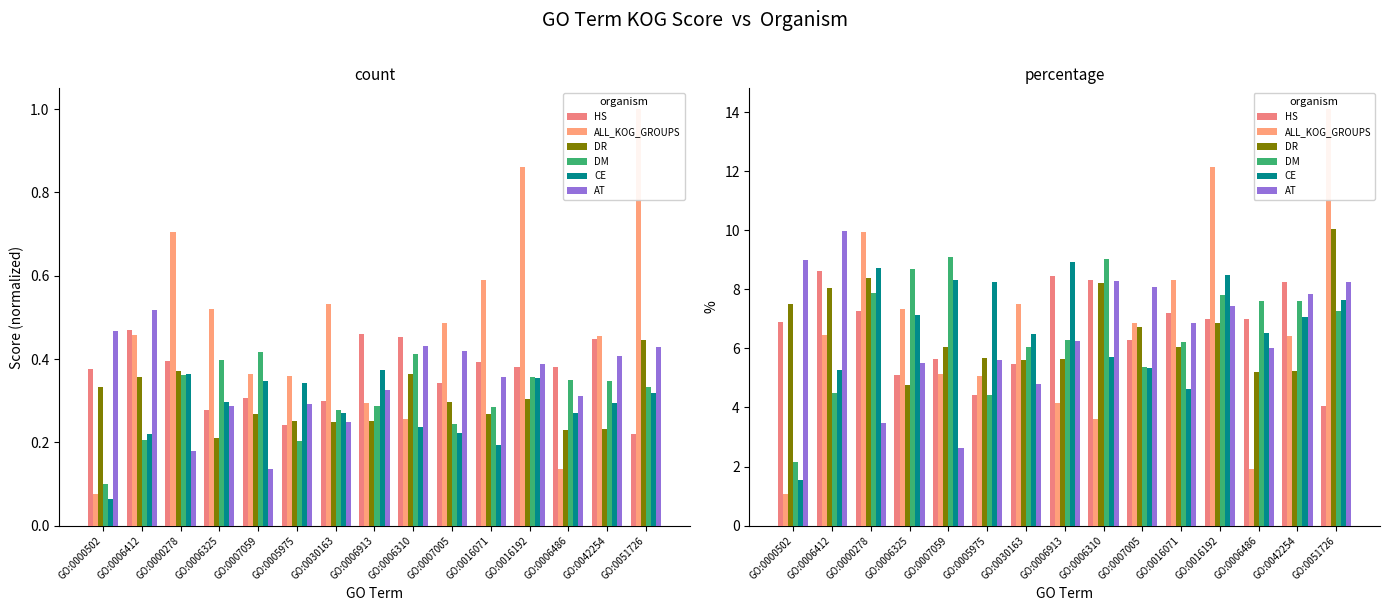

Which has a higher value, GO:0030163 or GO:0006913?

GO:0006913